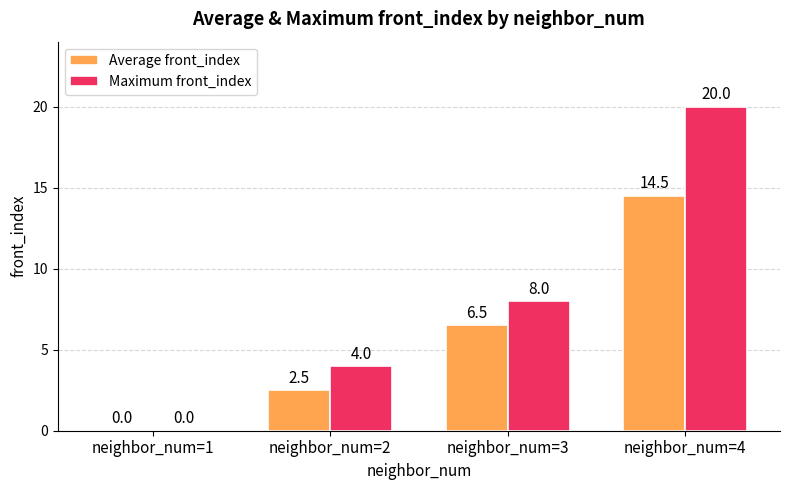

The value of Maximum front_index at neighbor_num=2 is 4.0. True or false?

True